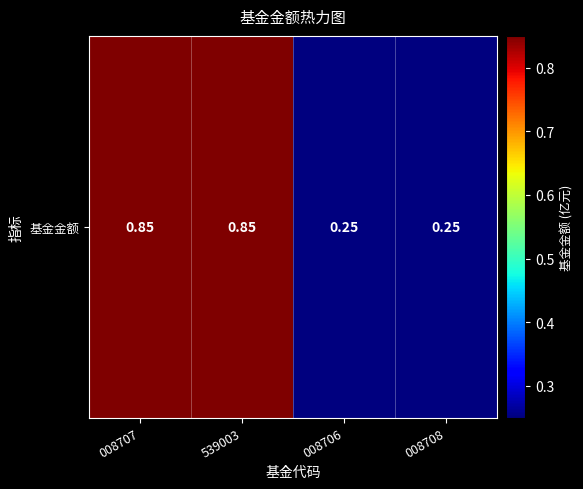

Which has a higher value, 008708 or 008706?

008708